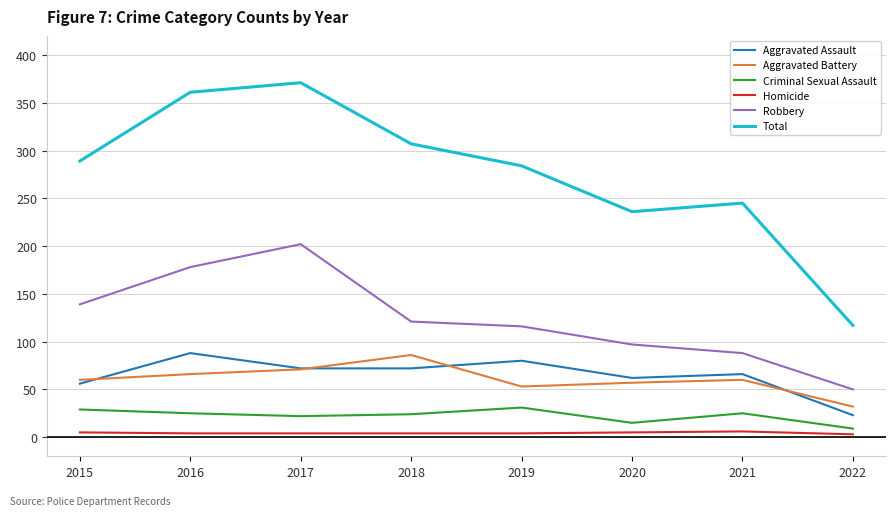

Which series has the largest total across all categories?

Total